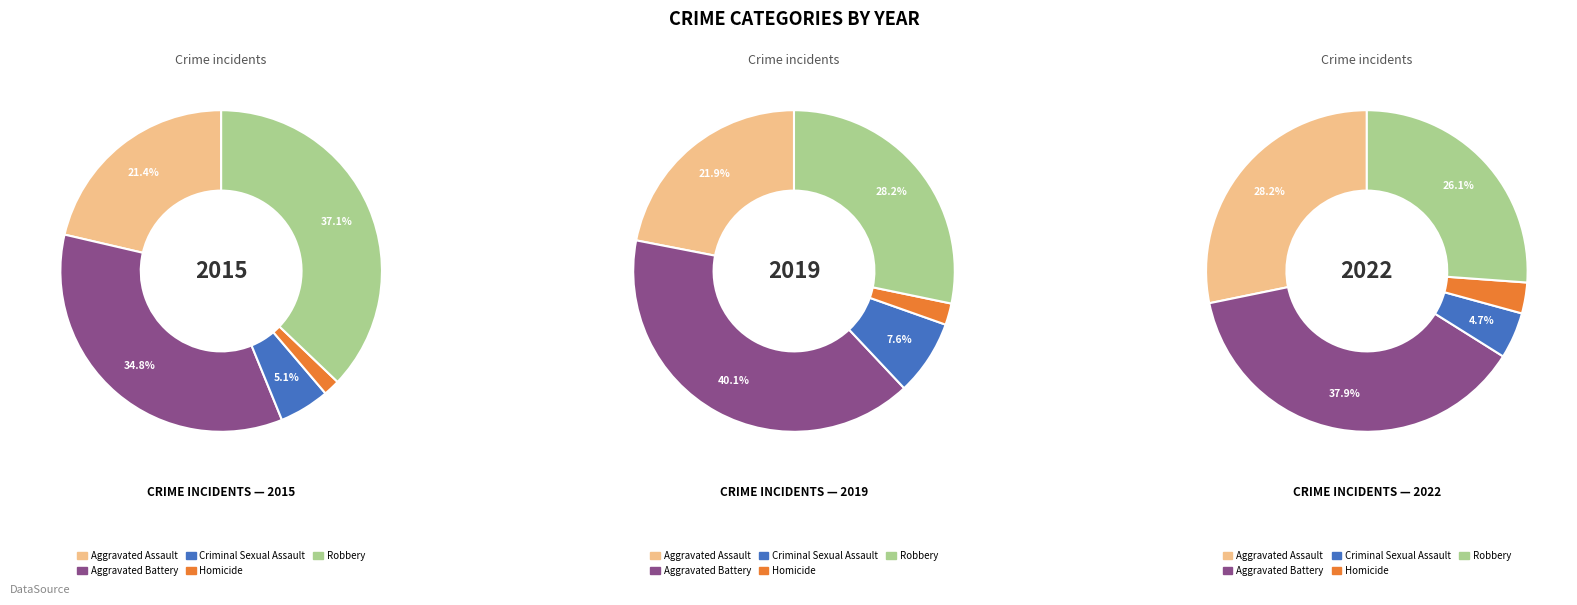

To the nearest percent, what is the combined percentage of Robbery and Aggravated Assault?

58%